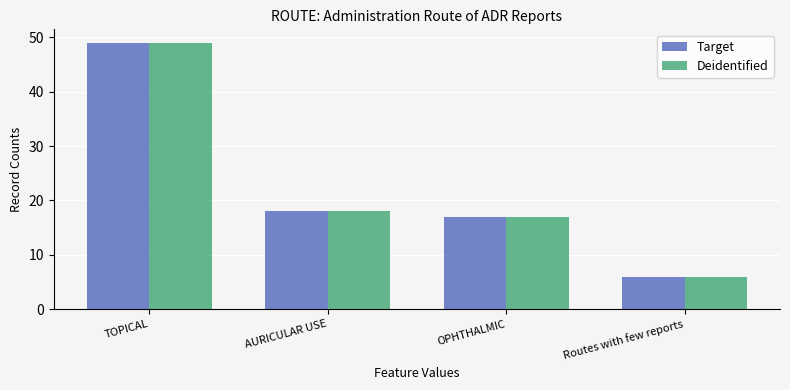

How many data points in Target are less than 18?

2